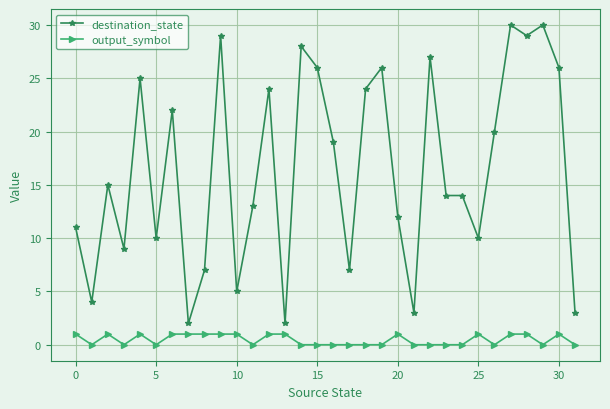

Which series has the widest spread of values?

destination_state